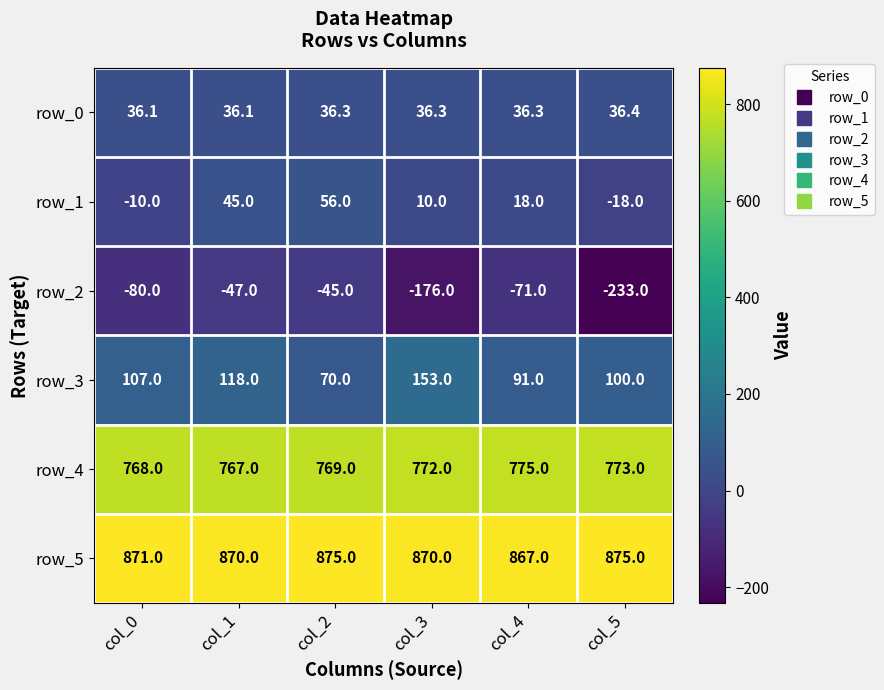

Is it true that row_1 equals -10.0 at col_0?

True